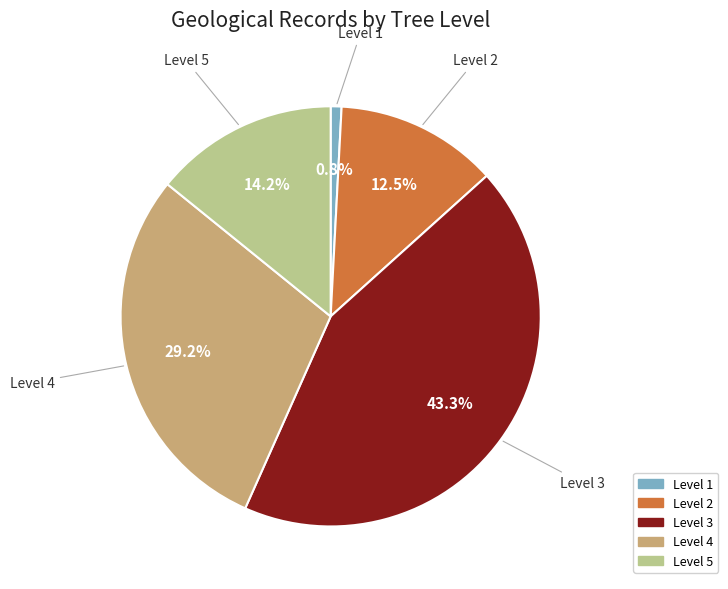

Which has a higher value, Level 2 or Level 1?

Level 2